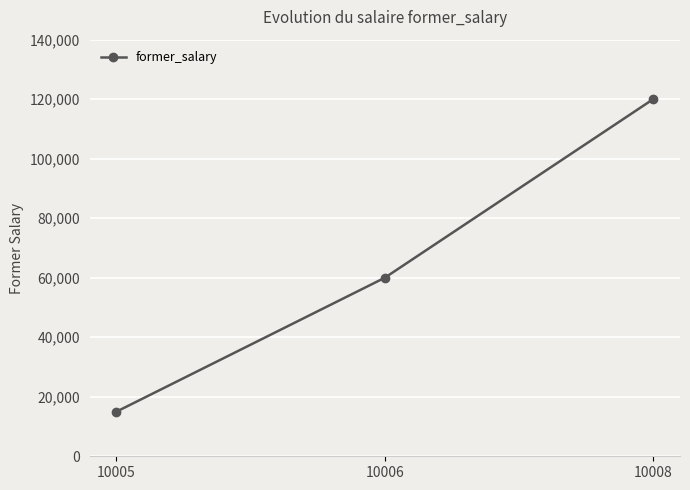

Rank the categories by value from lowest to highest.

10005, 10006, 10008